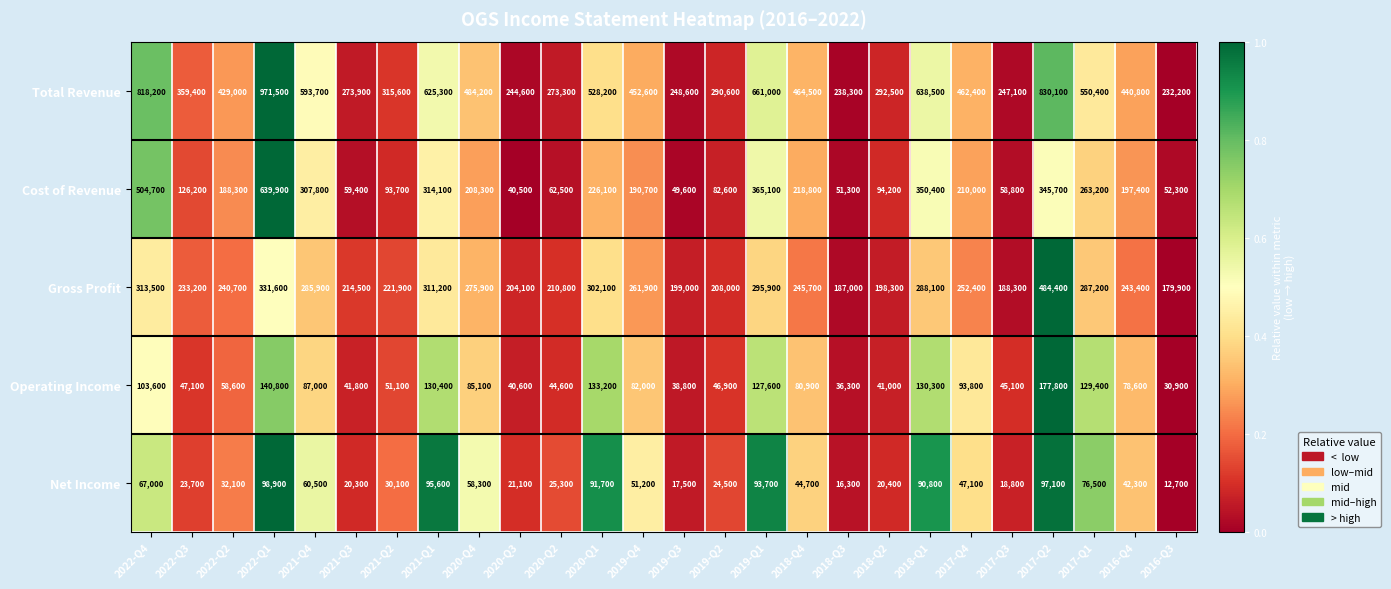

Rank the series by their maximum value, from lowest to highest.

Net Income, Operating Income, Gross Profit, Cost of Revenue, Total Revenue